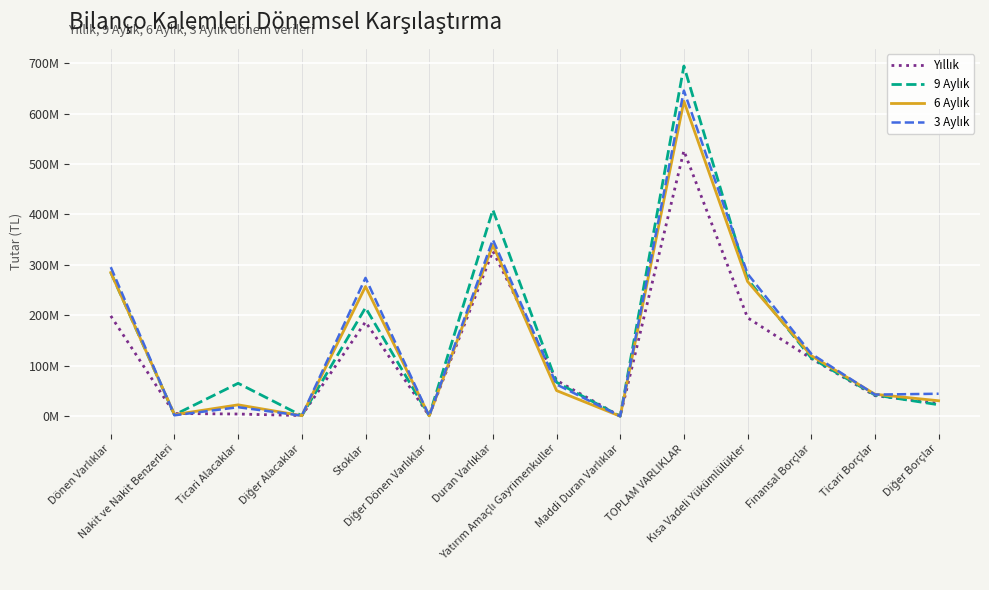

What is the maximum value for 6 Aylık?

624628091